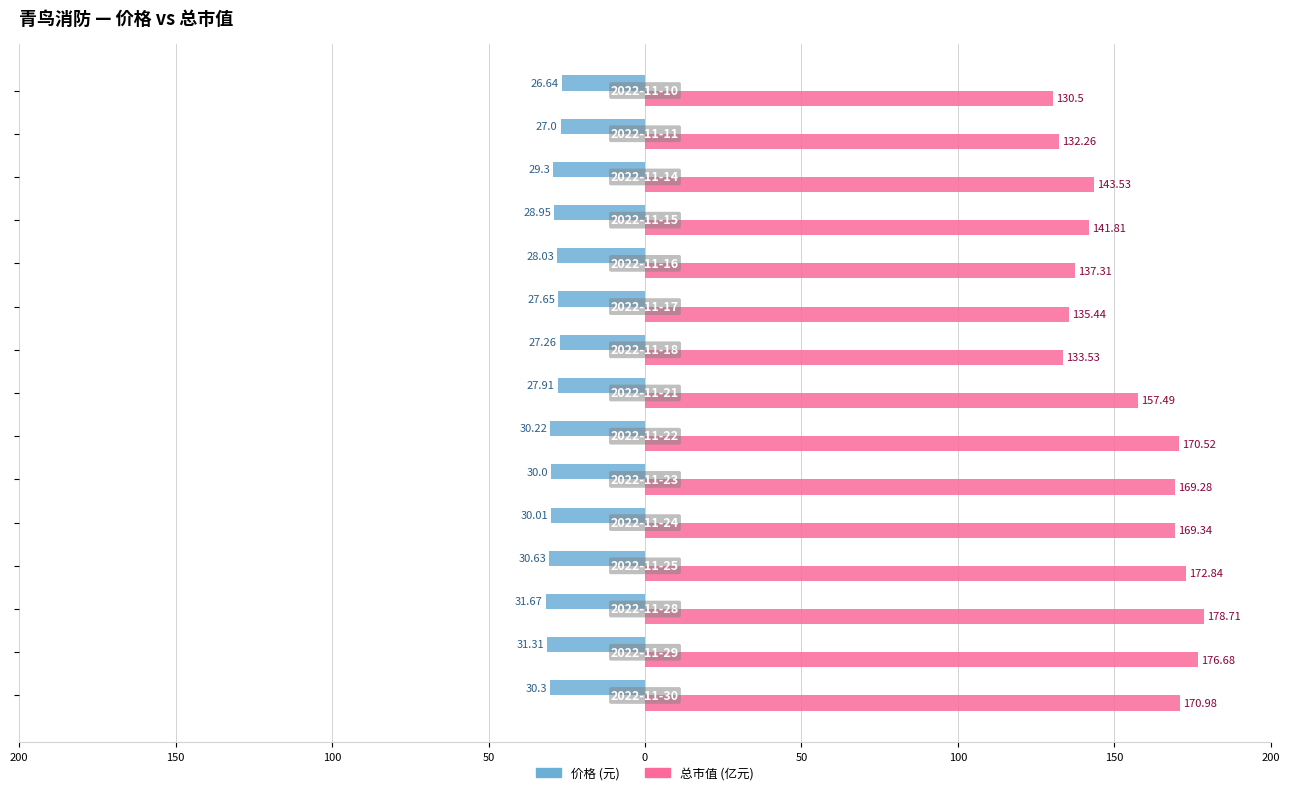

Is it true that 总市值(亿元) equals 176.7 at 150?

True